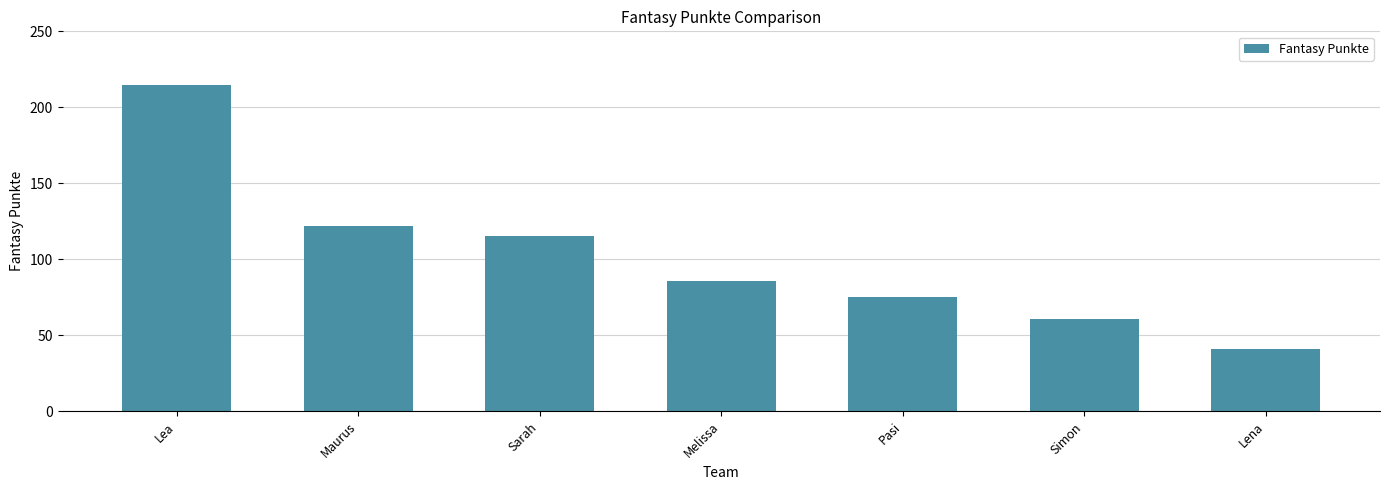

What is the label of the 5th bar from the left?

Pasi